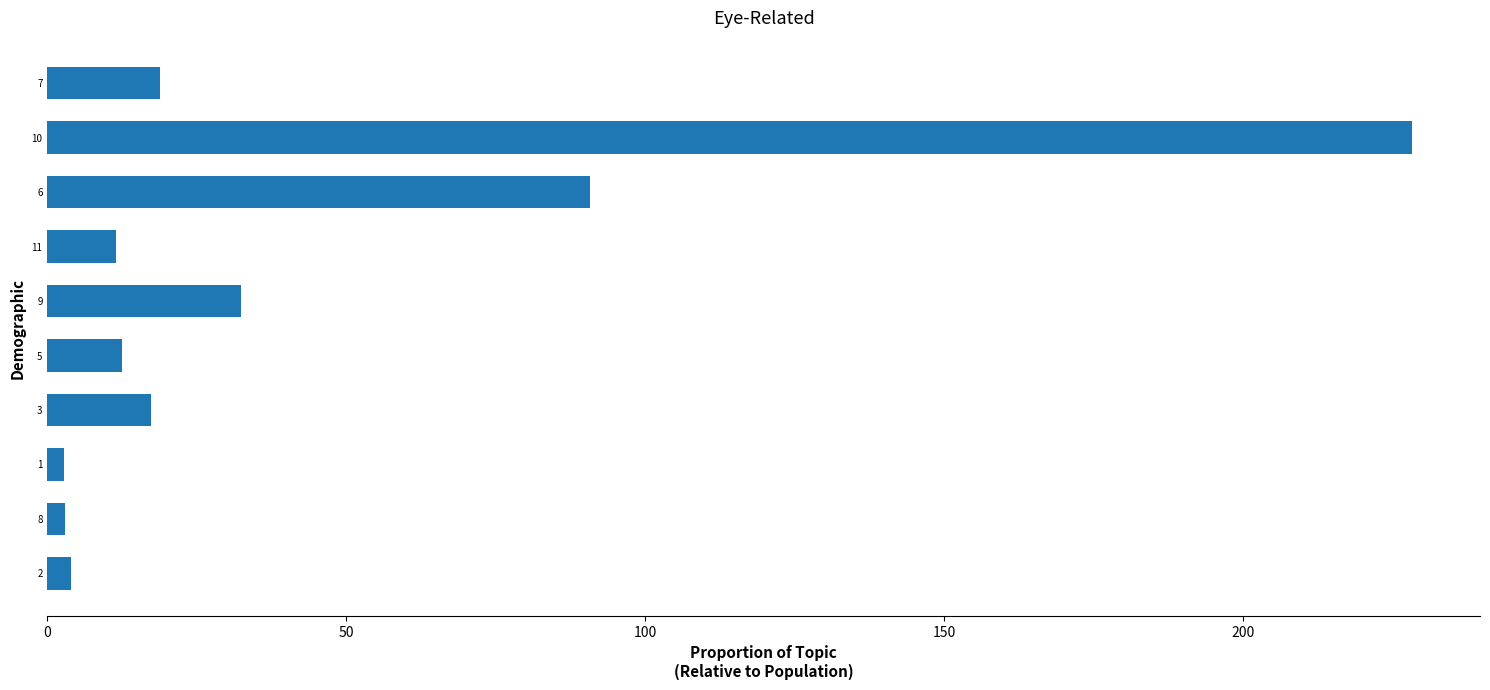

Are the bars grouped side by side (vs. stacked)?

No